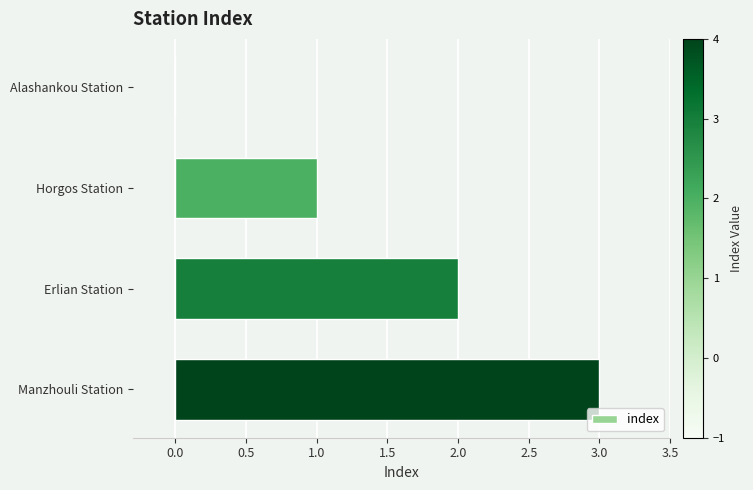

What is the greatest value displayed?

3